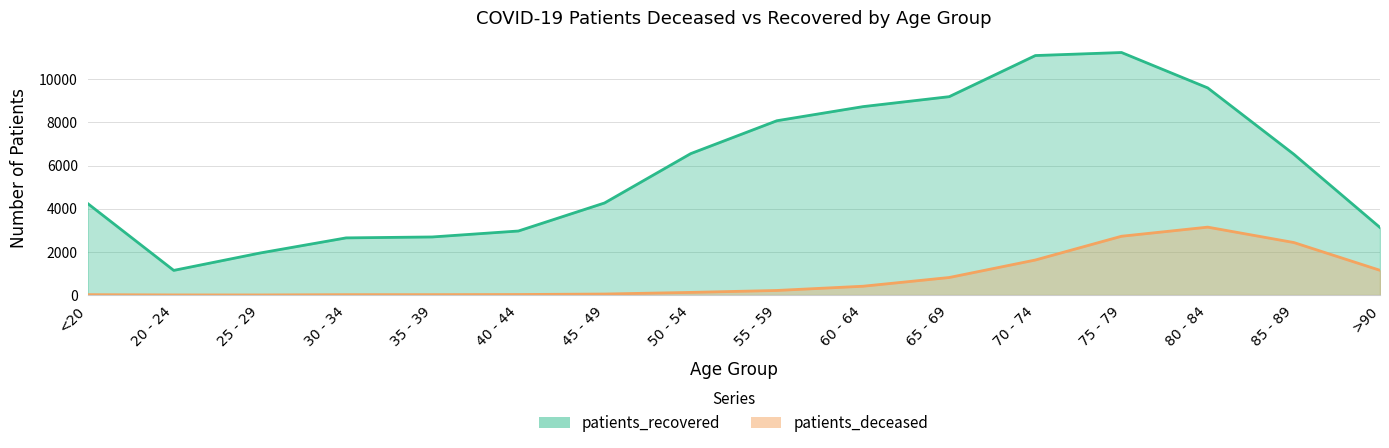

True or false: patients_deceased and patients_recovered cross at least once.

False